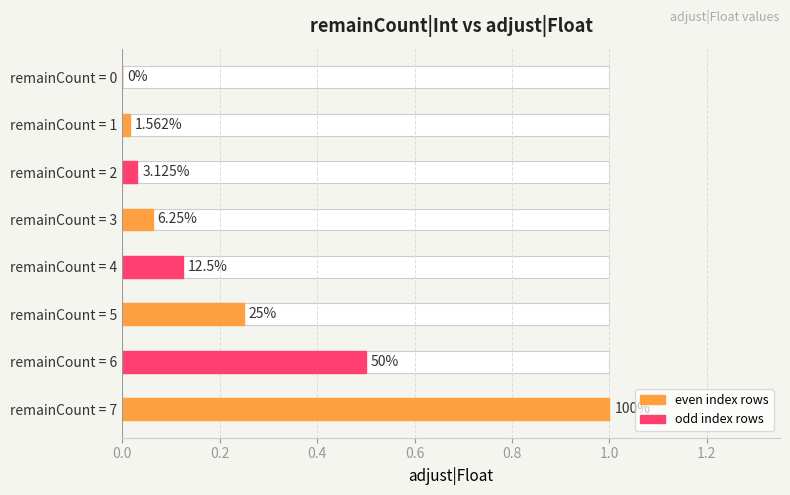

What is the difference between the second highest and minimum values?

0.5